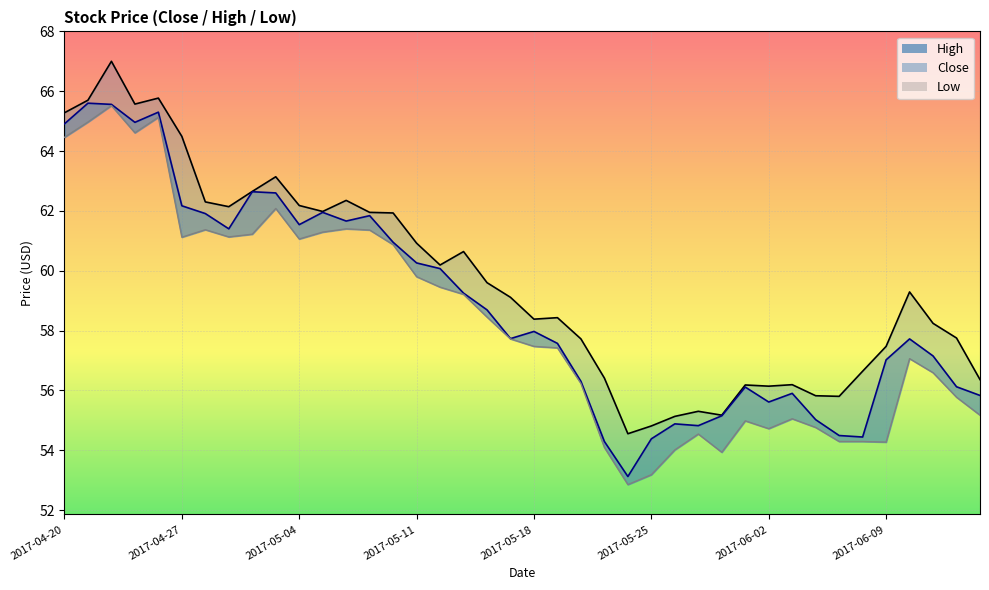

What is the greatest value displayed?

67.0